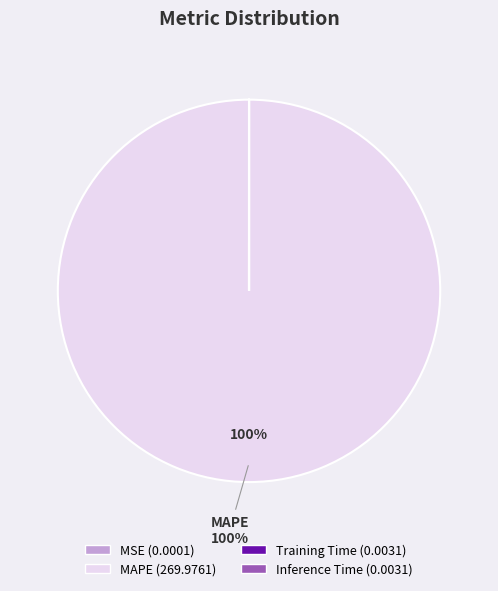

Is it true that MAPE is 100% of the pie?

True